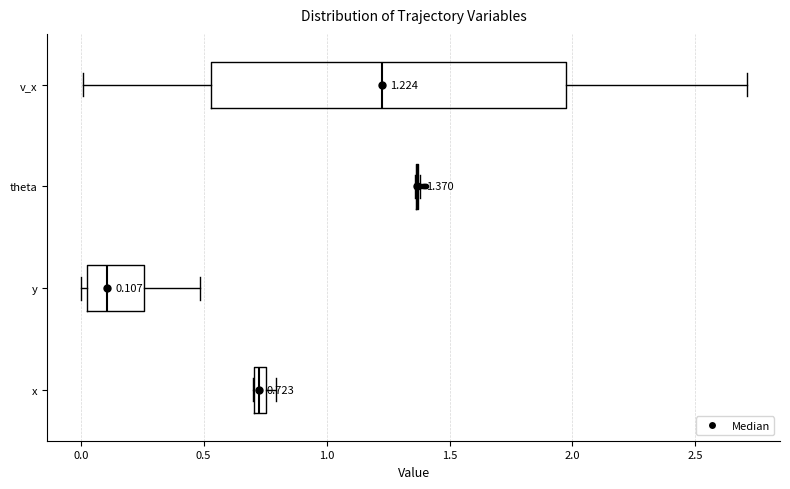

Comparing the boxes themselves (not the whiskers), which one is the widest?

v_x